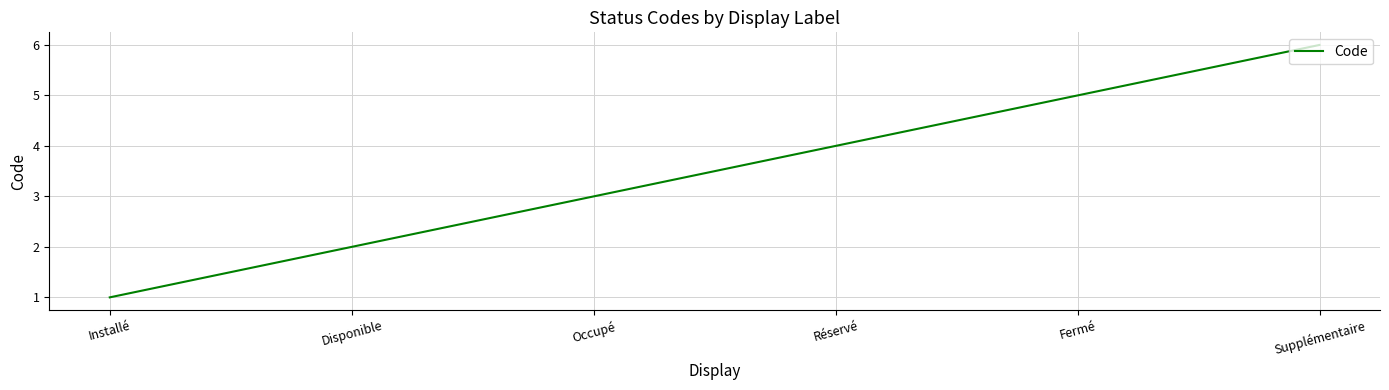

How many values are between 2 and 5?

4